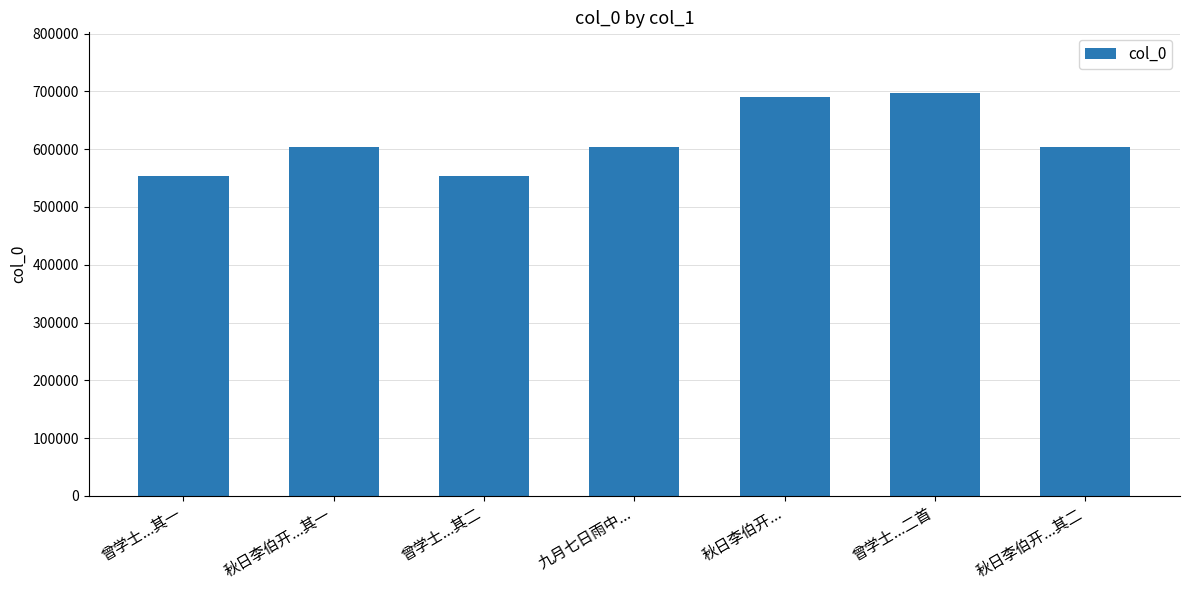

What is the difference between the second highest and second lowest values?

136177